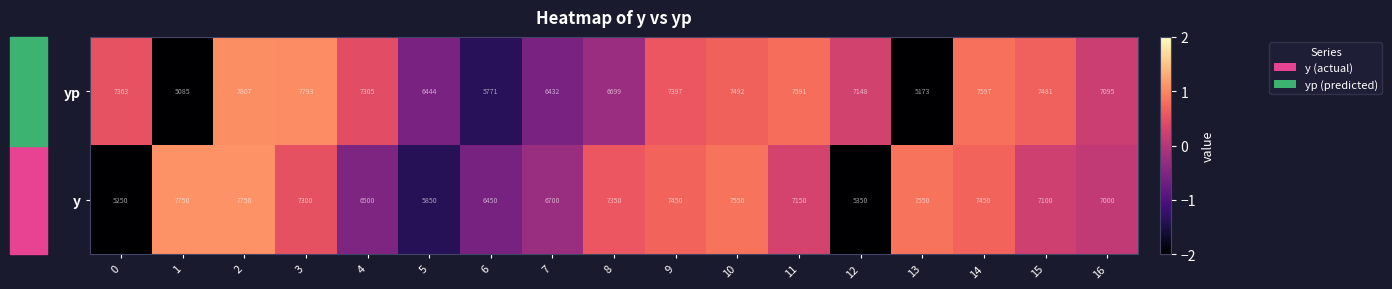

Which series has the largest total across all categories?

yp